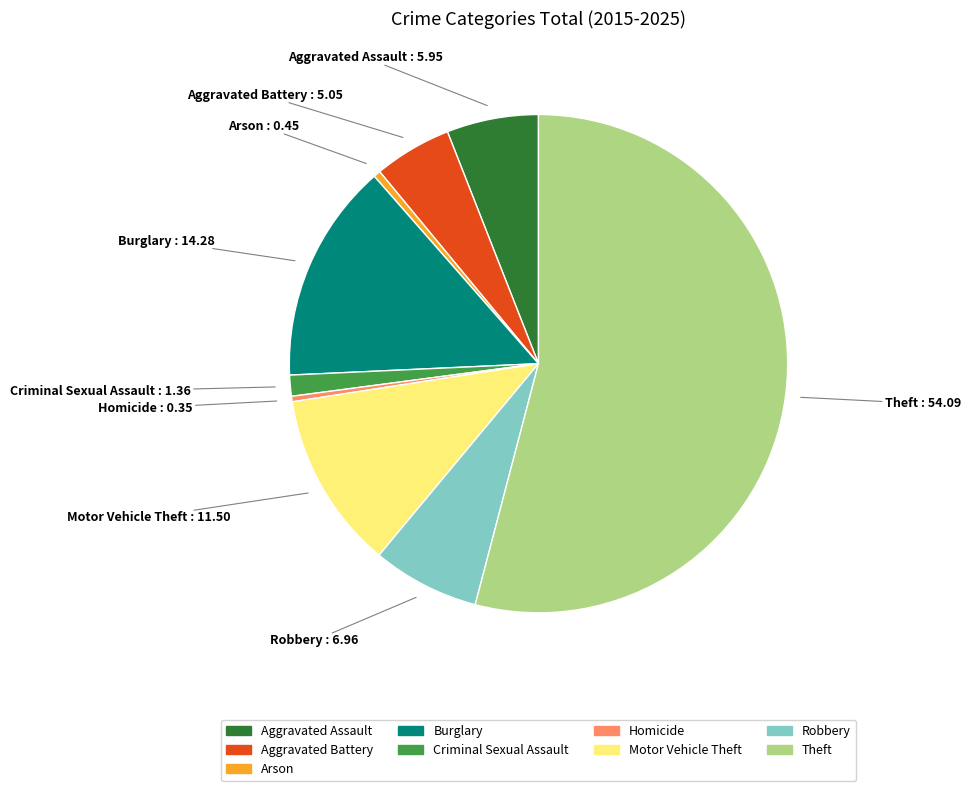

Which has a higher value, Motor Vehicle Theft or Arson?

Motor Vehicle Theft